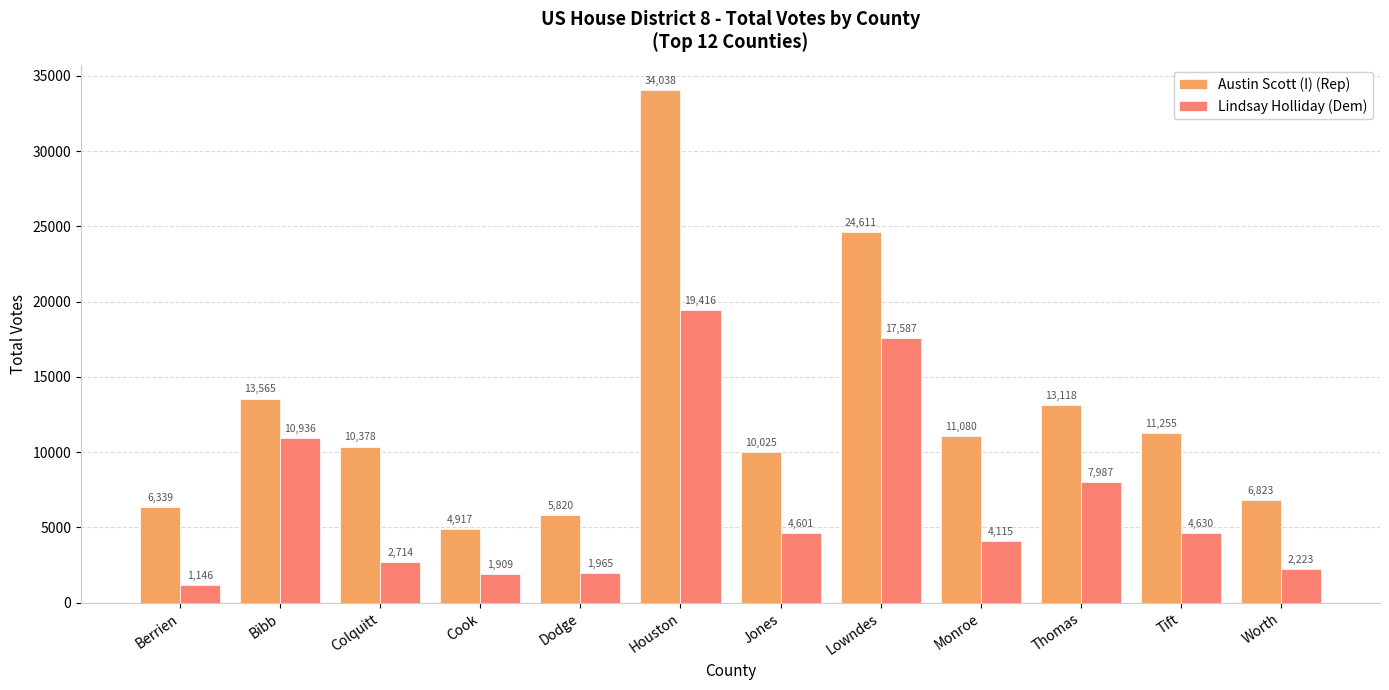

What is the minimum value for Austin Scott (I) (Rep)?

4917